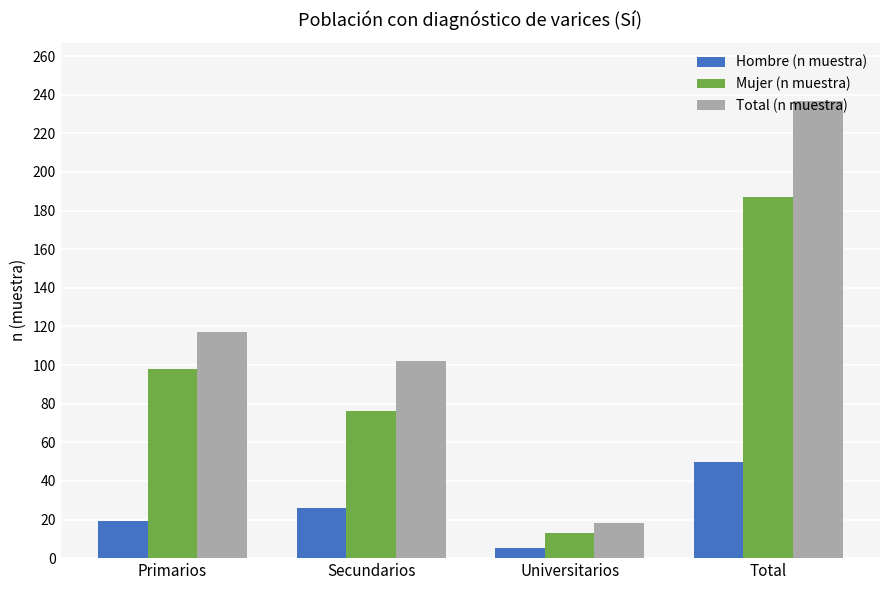

List the labels in order of Hombre (n muestra) value, largest first.

Total, Secundarios, Primarios, Universitarios